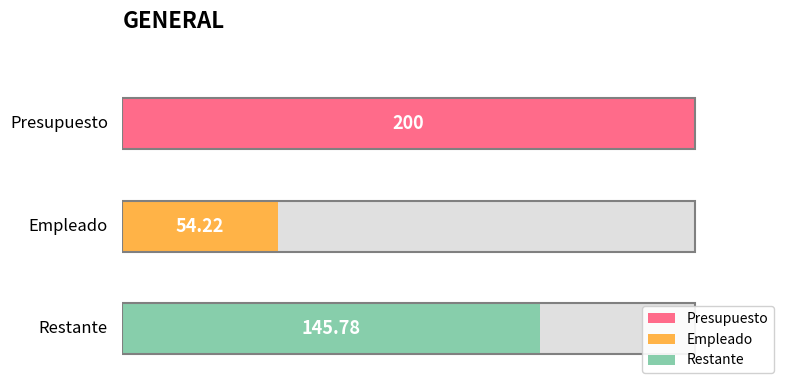

Which label corresponds to the smallest value in the chart?

Empleado